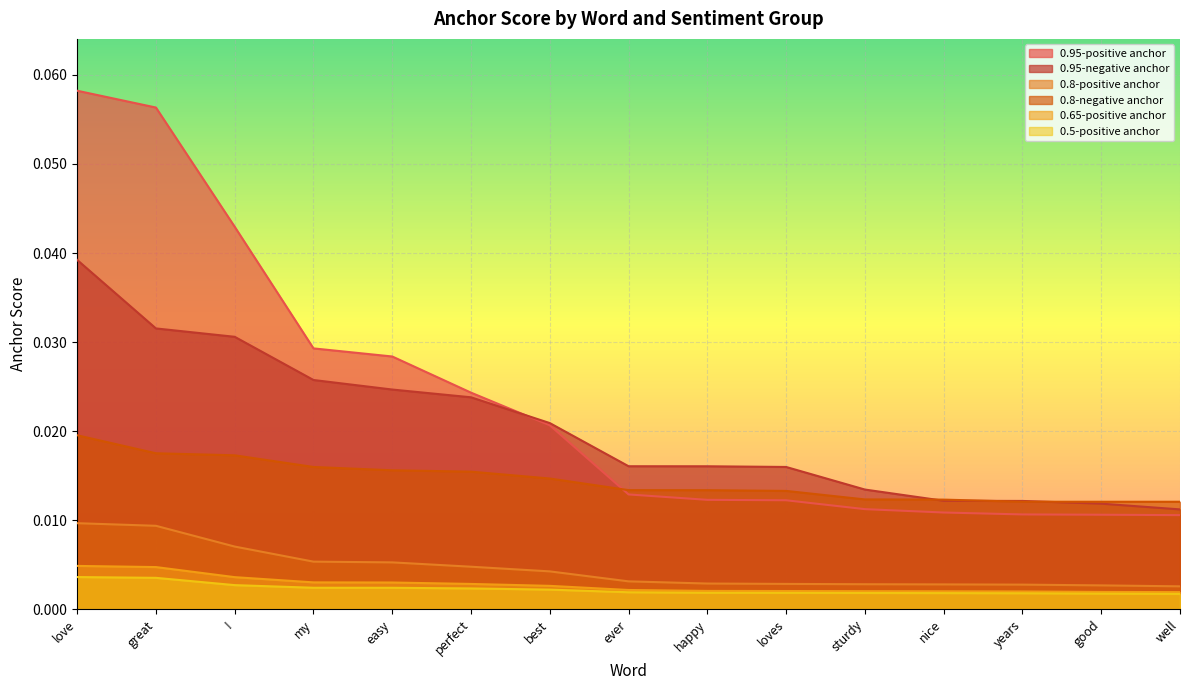

Count the 0.65-positive anchor values in the range 0 to 1.

15